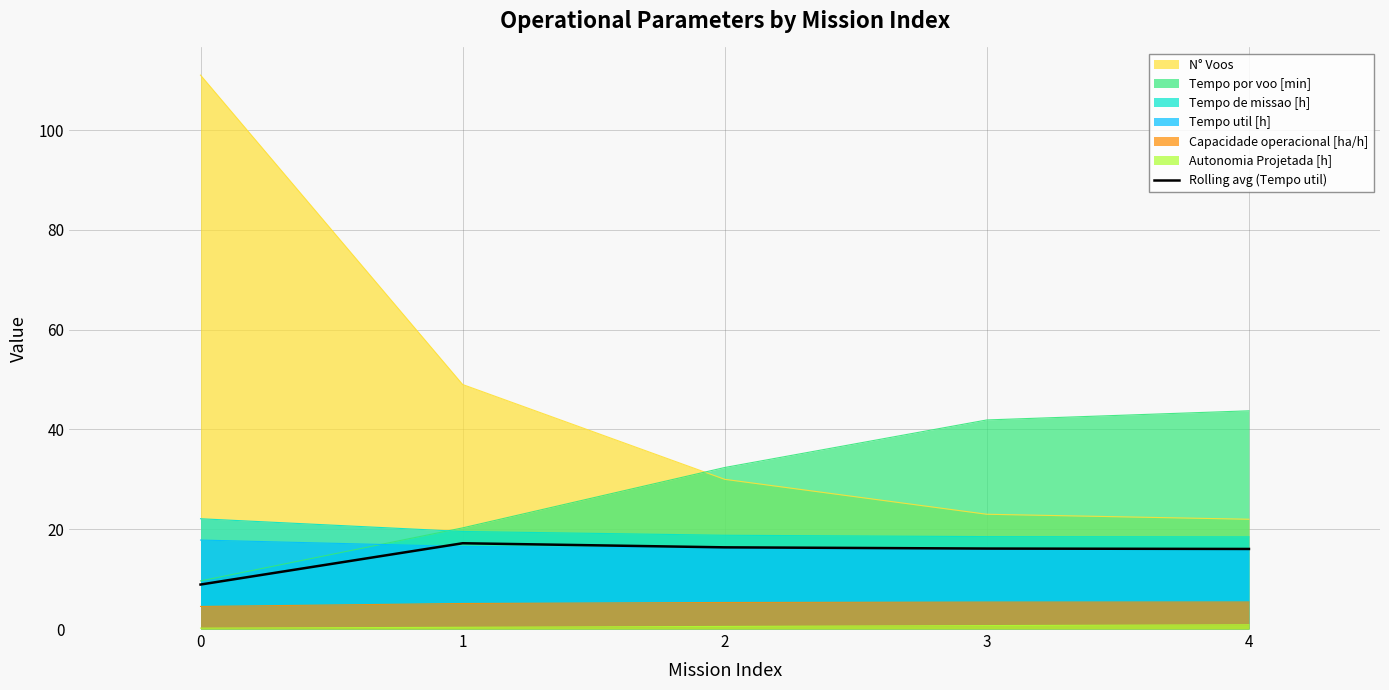

The Tempo util [h] series shows 16.1 at 3. True or false?

True